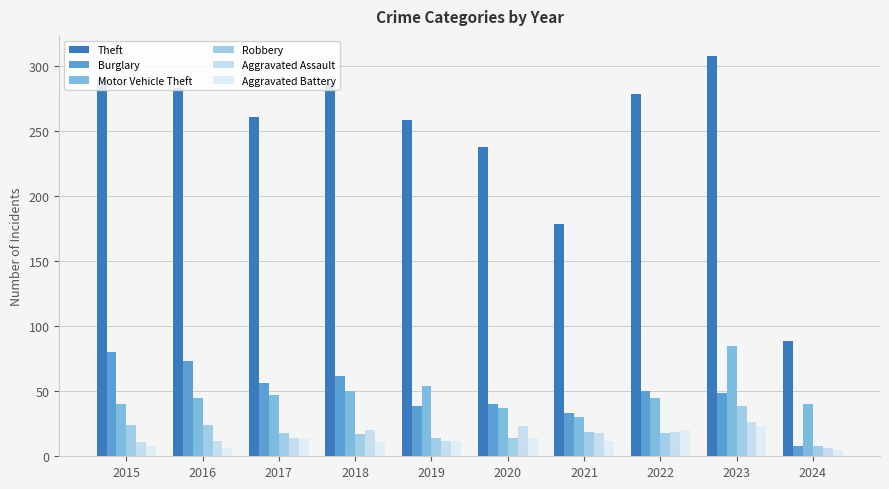

What is the approximate value of Motor Vehicle Theft at 2023?

85